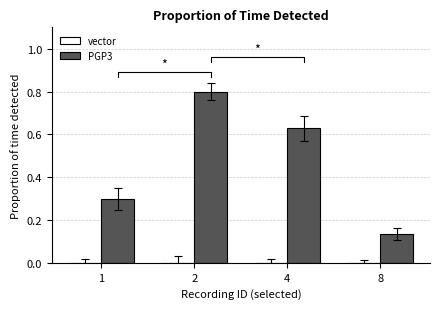

Rank the series at 1 from highest to lowest value.

PGP3, vector